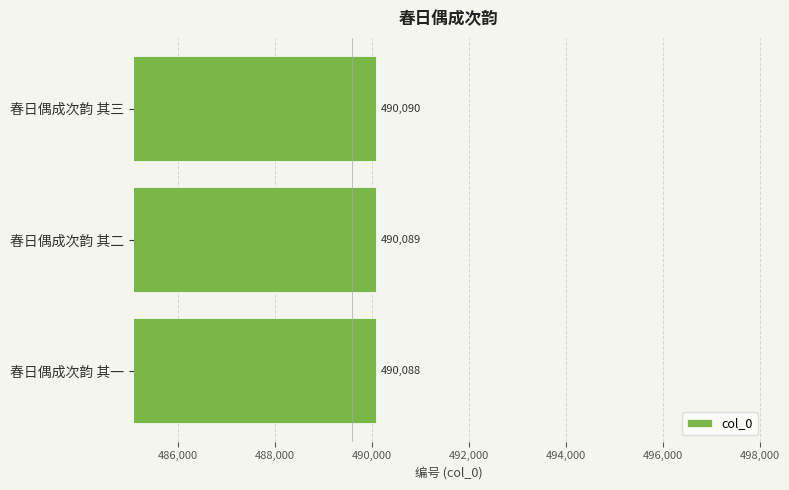

List the labels in order of value, smallest first.

春日偶成次韵 其一, 春日偶成次韵 其二, 春日偶成次韵 其三